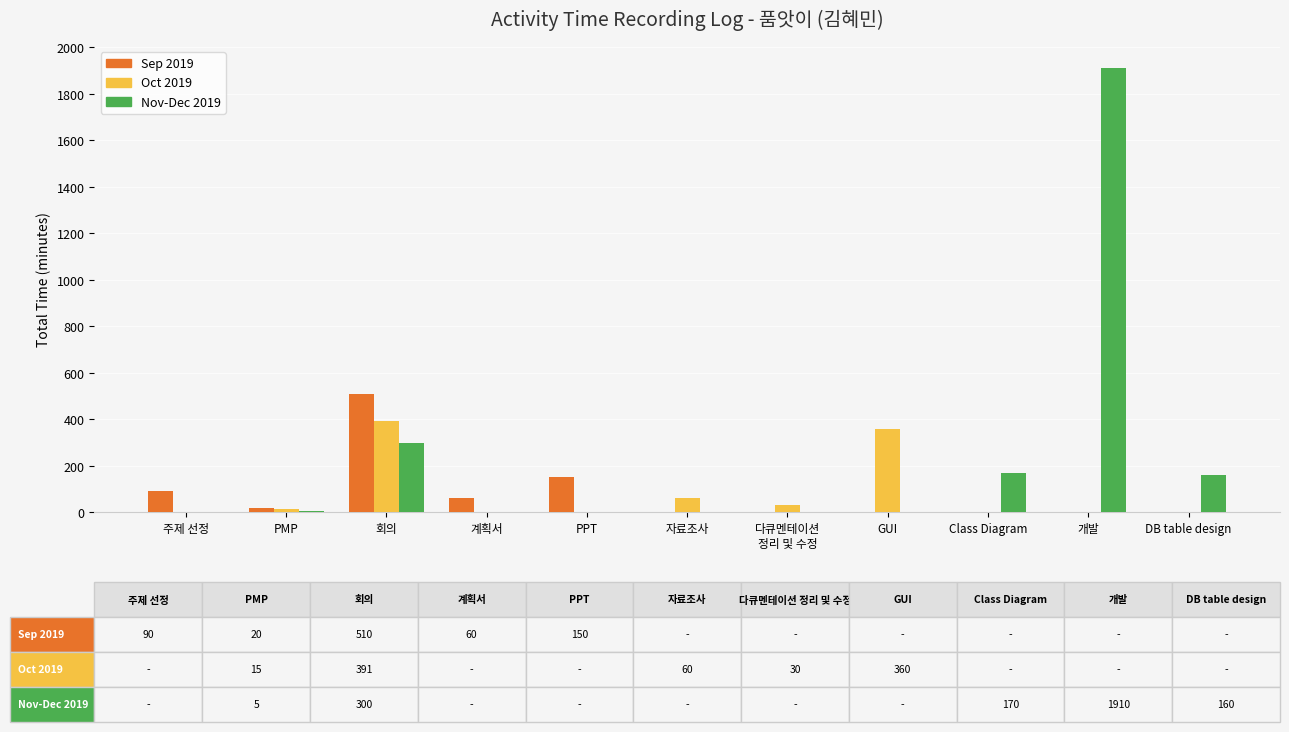

The value of Oct 2019 at PPT is -166. True or false?

False